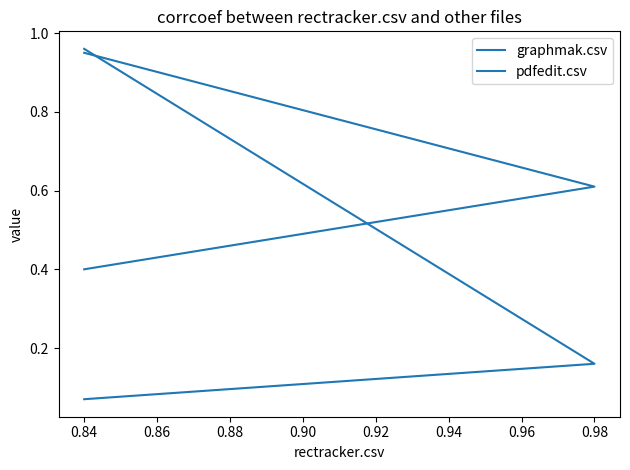

The pdfedit.csv series shows 0.9 at 0.84. True or false?

True